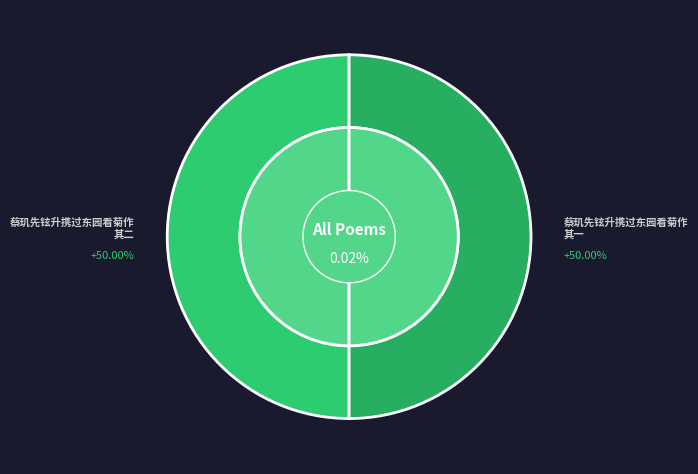

Which category has the smallest portion of the pie?

蔡玑先铉升携过东园看菊作 其一